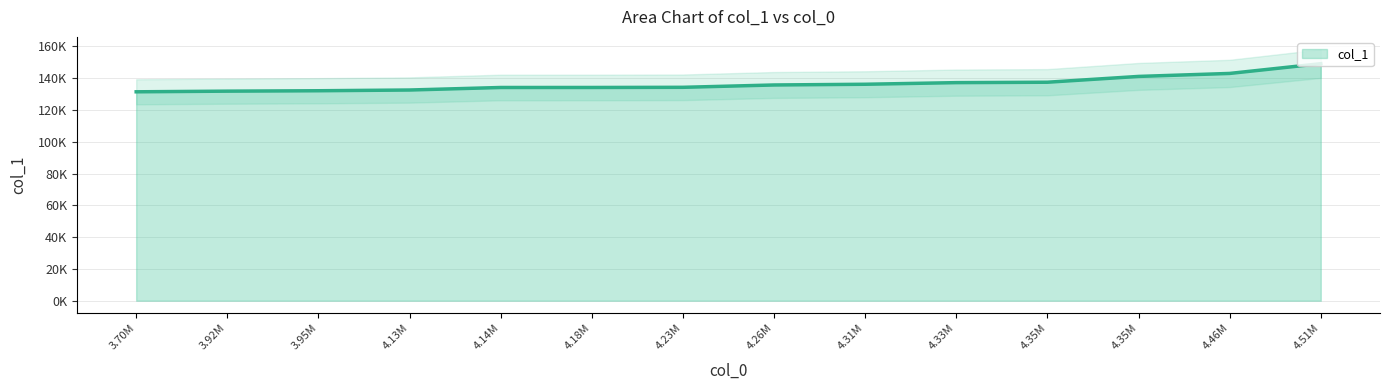

What is the sum of the values at 3700049.319047619 and 4506414.336507937?

280579.2